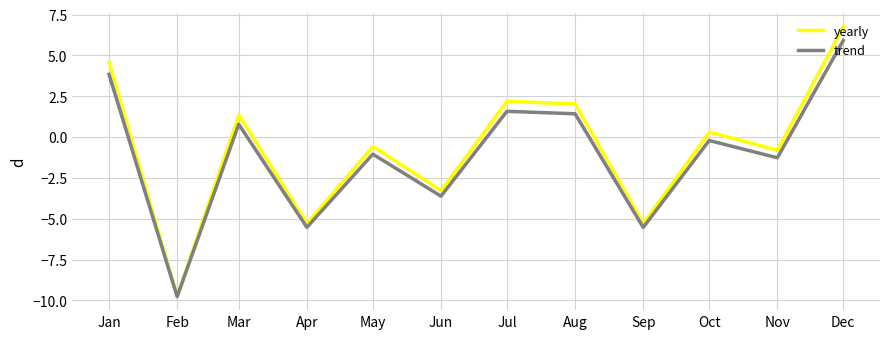

What is the total value across all series at Jun?

-6.9